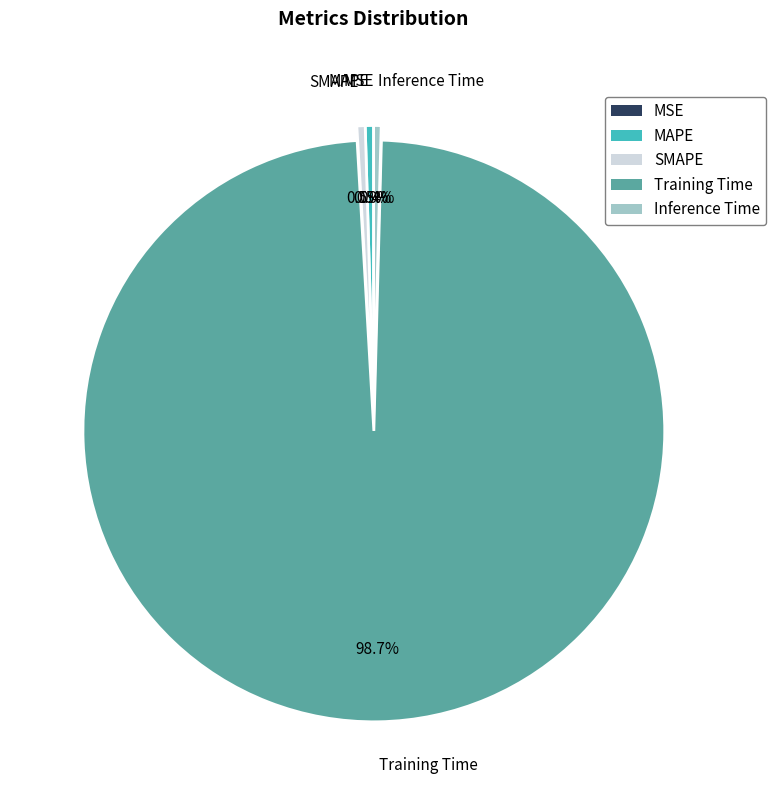

Does any single category account for the majority?

Yes